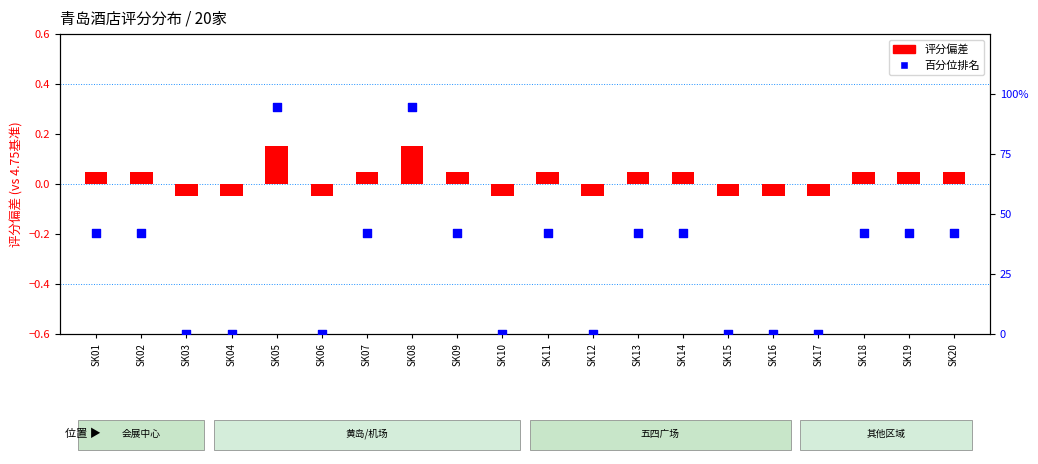

Which series has the widest spread of Y values?

百分位排名